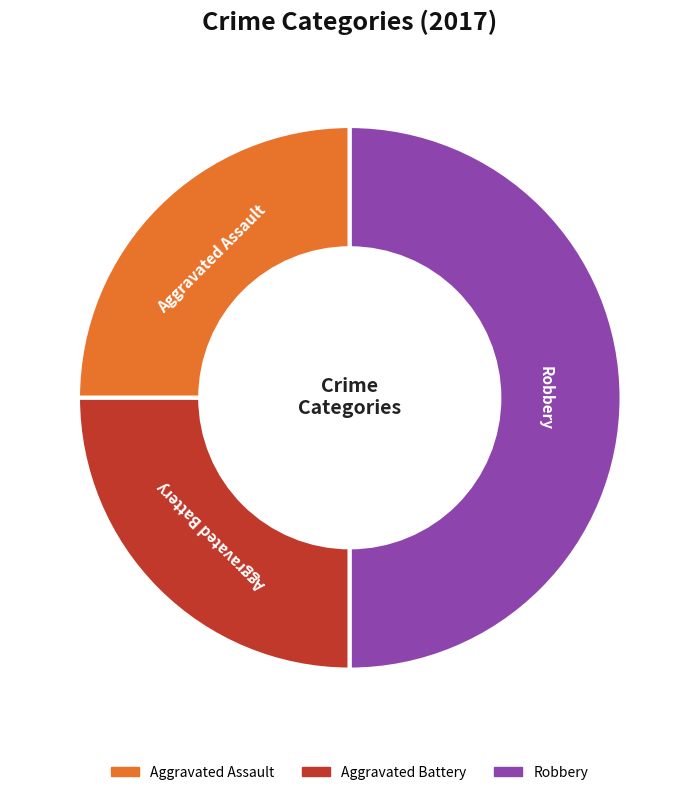

Which category has the biggest portion of the pie?

Robbery